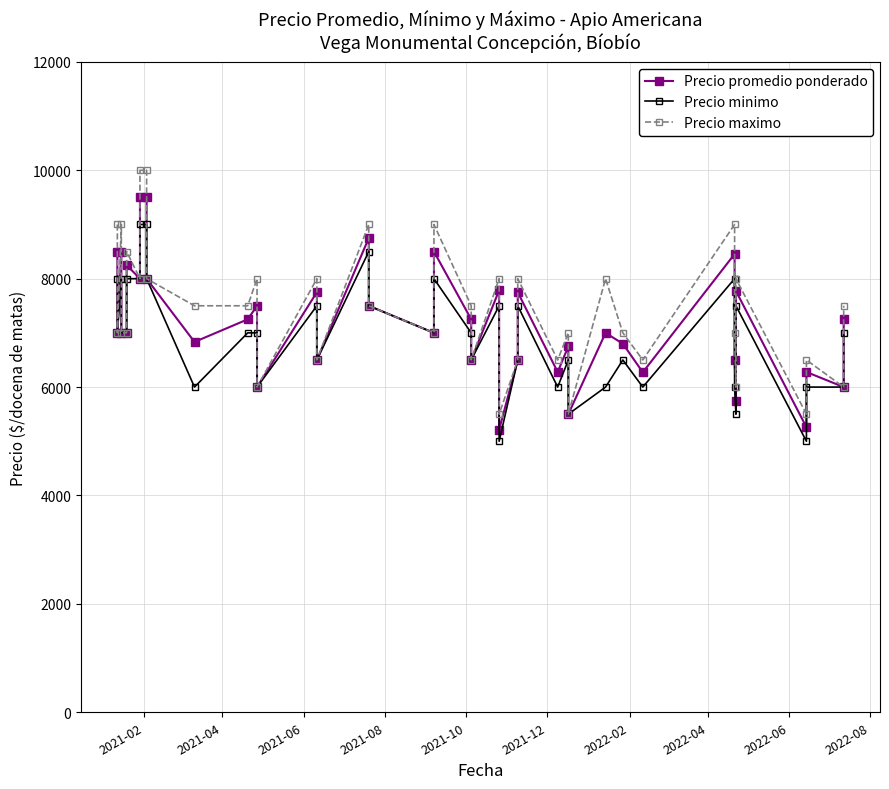

How many lines are shown in the chart?

3